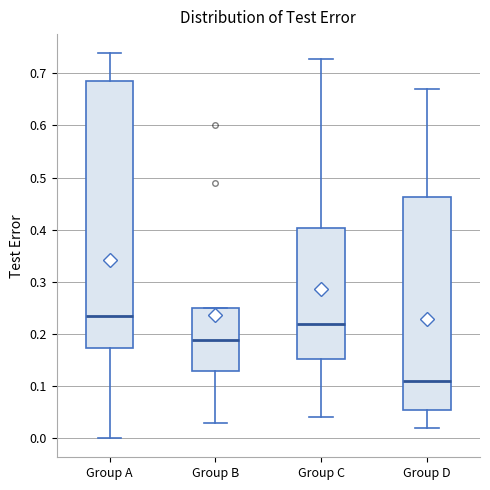

Where is the lower edge of the box for Group B on the y-axis? The values are not printed on the chart, so give them approximately, as read against the axis.

0.13